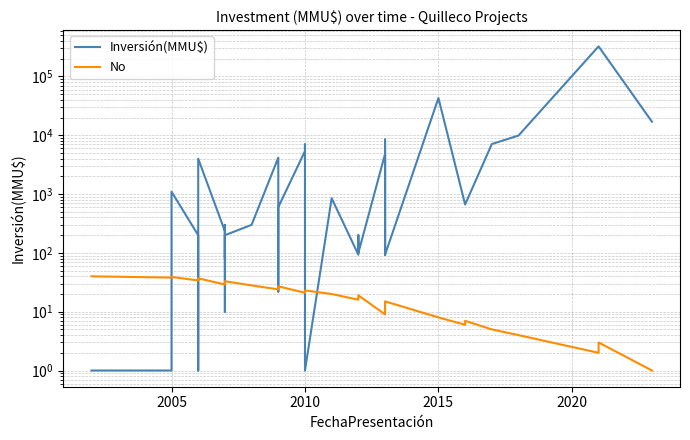

What are all the series names shown in the legend?

Inversión(MMU$), No